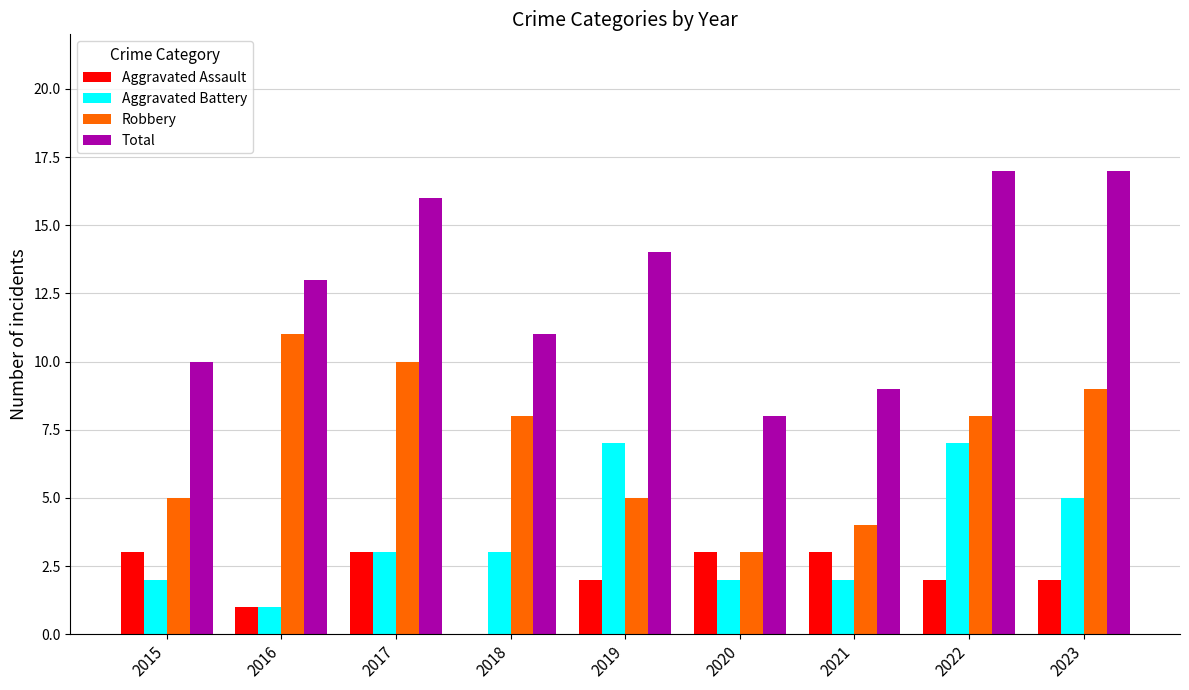

Reading left to right, what are all the values shown in this chart?

Aggravated Assault: 3	1	3	0	2	3	3	2	2
Aggravated Battery: 2	1	3	3	7	2	2	7	5
Robbery: 5	11	10	8	5	3	4	8	9
Total: 10	13	16	11	14	8	9	17	17